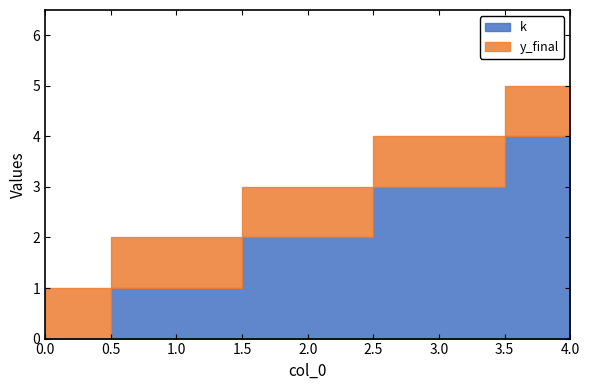

What is the difference between the second highest and minimum values in the k series?

3